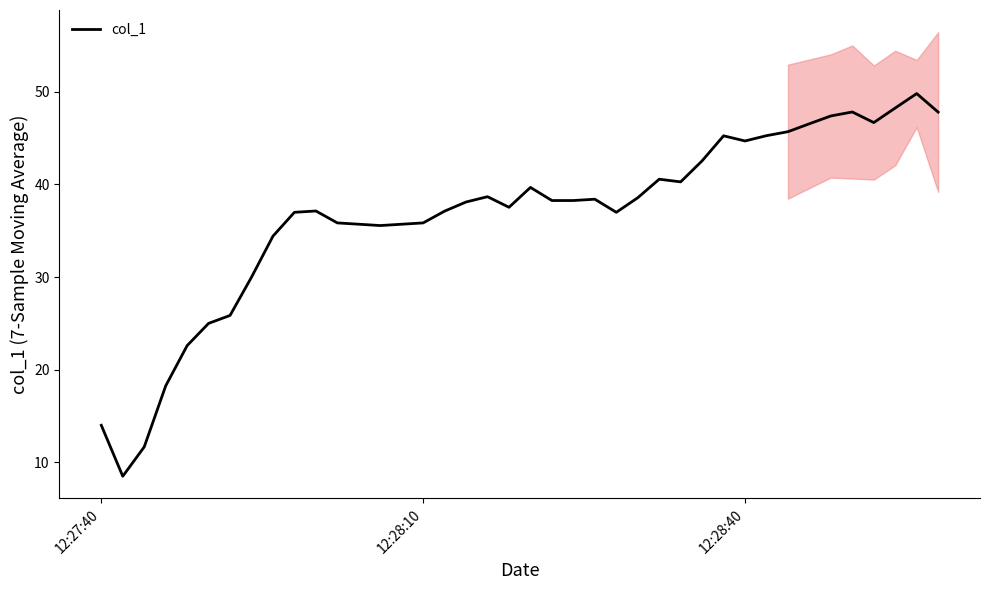

What is the maximum value for col_1?

49.8